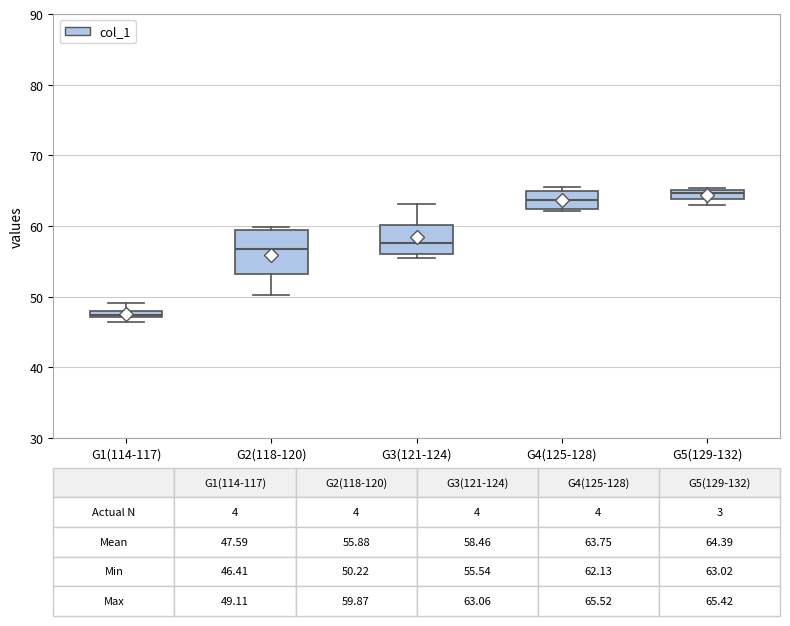

Which box is the tallest, from its lower edge to its upper edge?

G2(118-120)